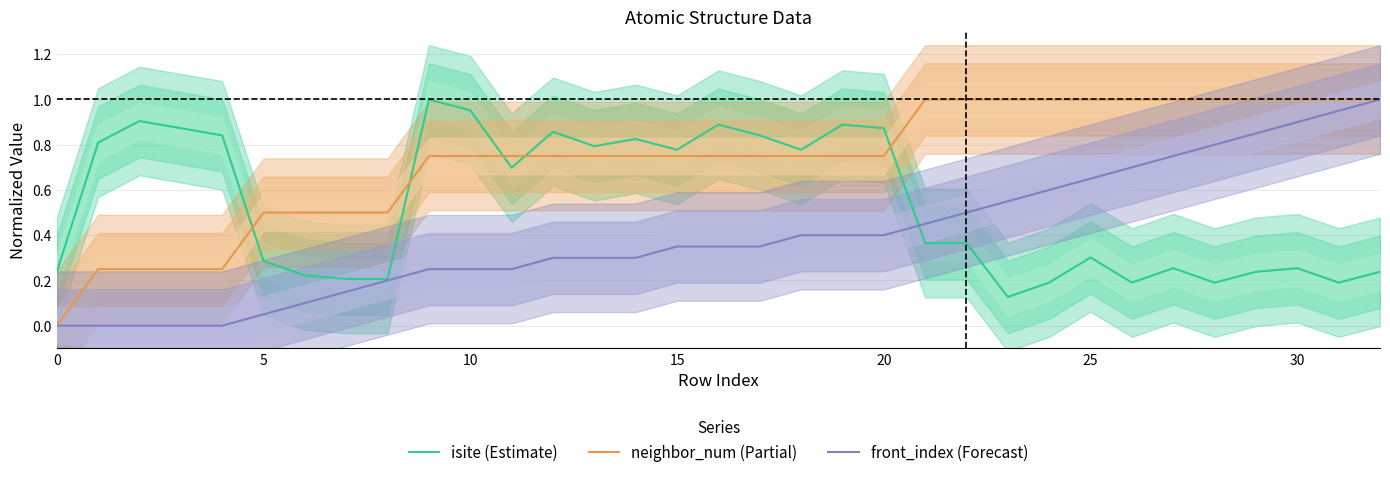

Where do isite (Estimate) and front_index (Forecast) first cross each other?

20 and 21